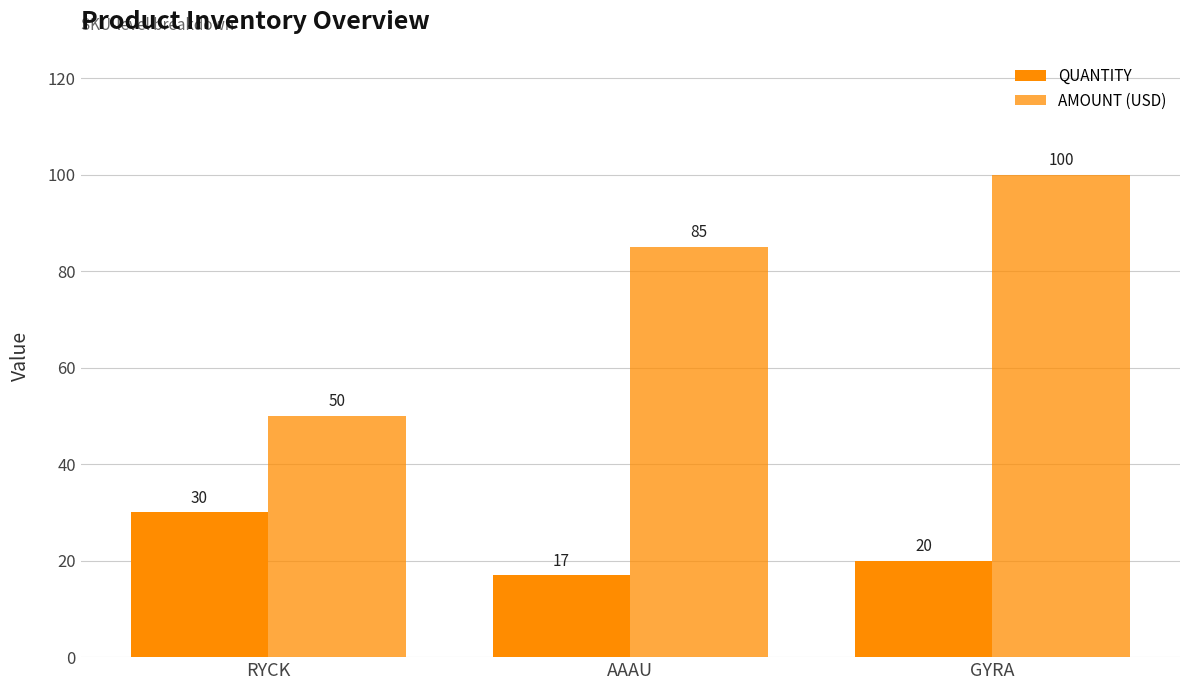

What is the label of the 1st bar from the right?

GYRA